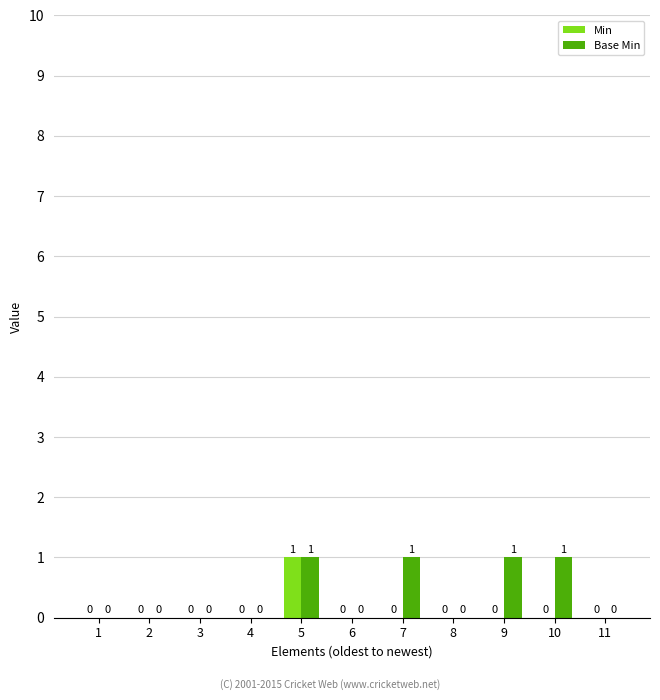

Which series has the largest total across all categories?

Base Min